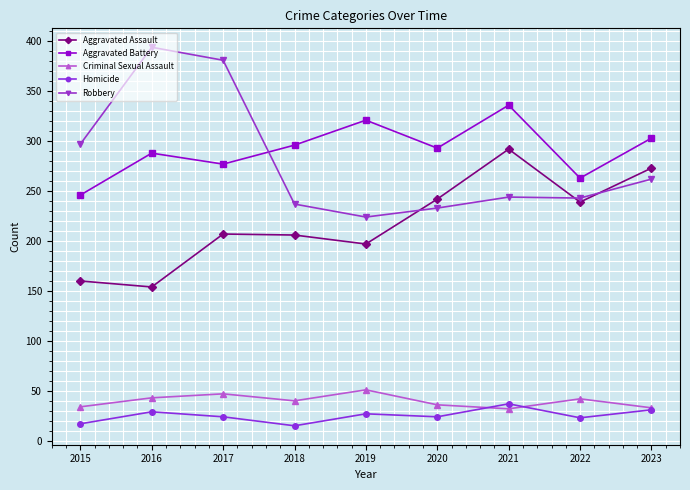

Is it true that Aggravated Battery equals 296 at 2018?

True